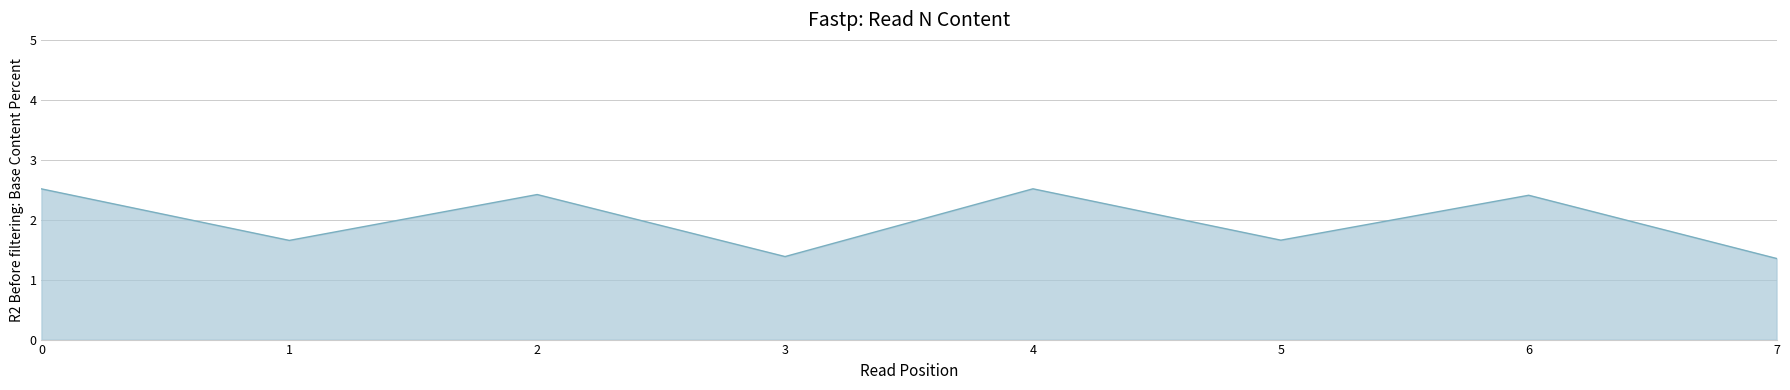

The chart shows a value of 0.8 at 1. True or false?

False